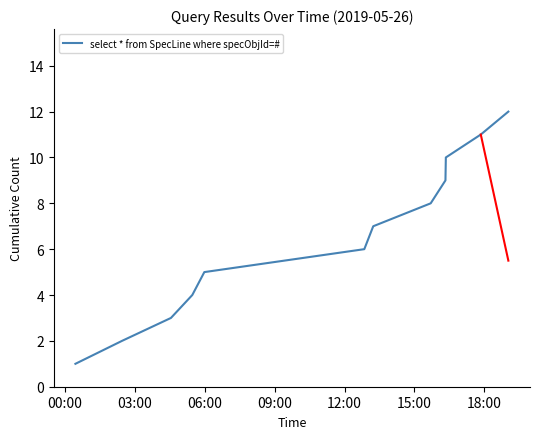

What is the greatest value displayed?

12